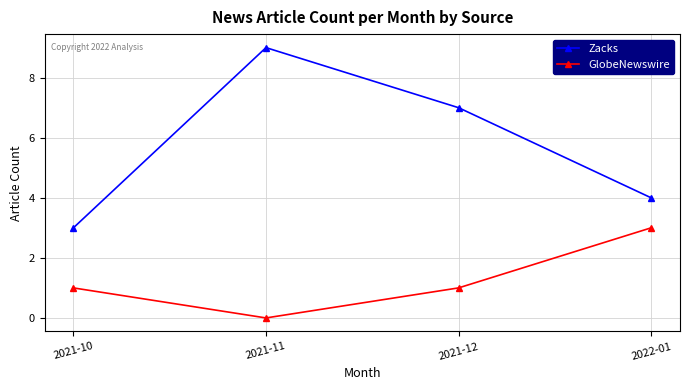

What is the label of the 3rd point from the right?

2021-11